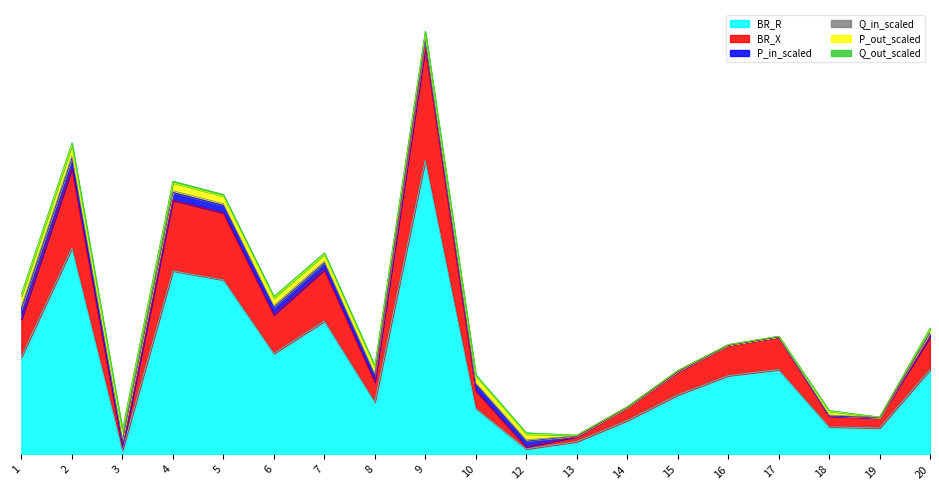

Where is the first local minimum for Q_in_scaled?

3